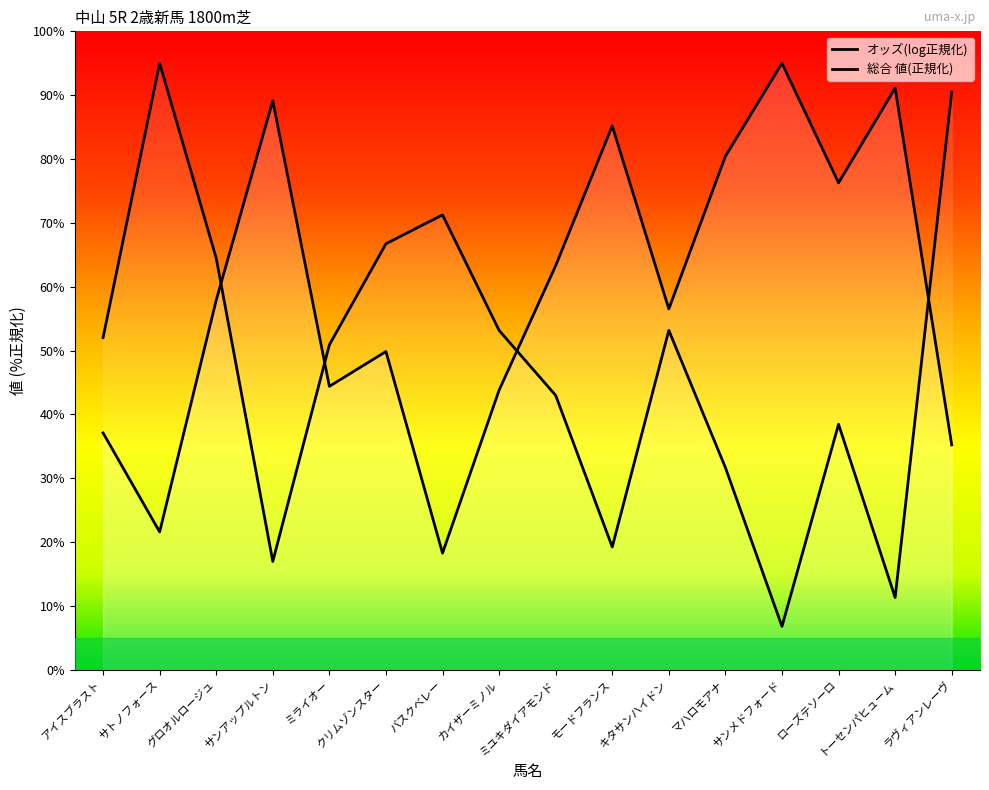

What is the maximum value shown in the chart?

95.0